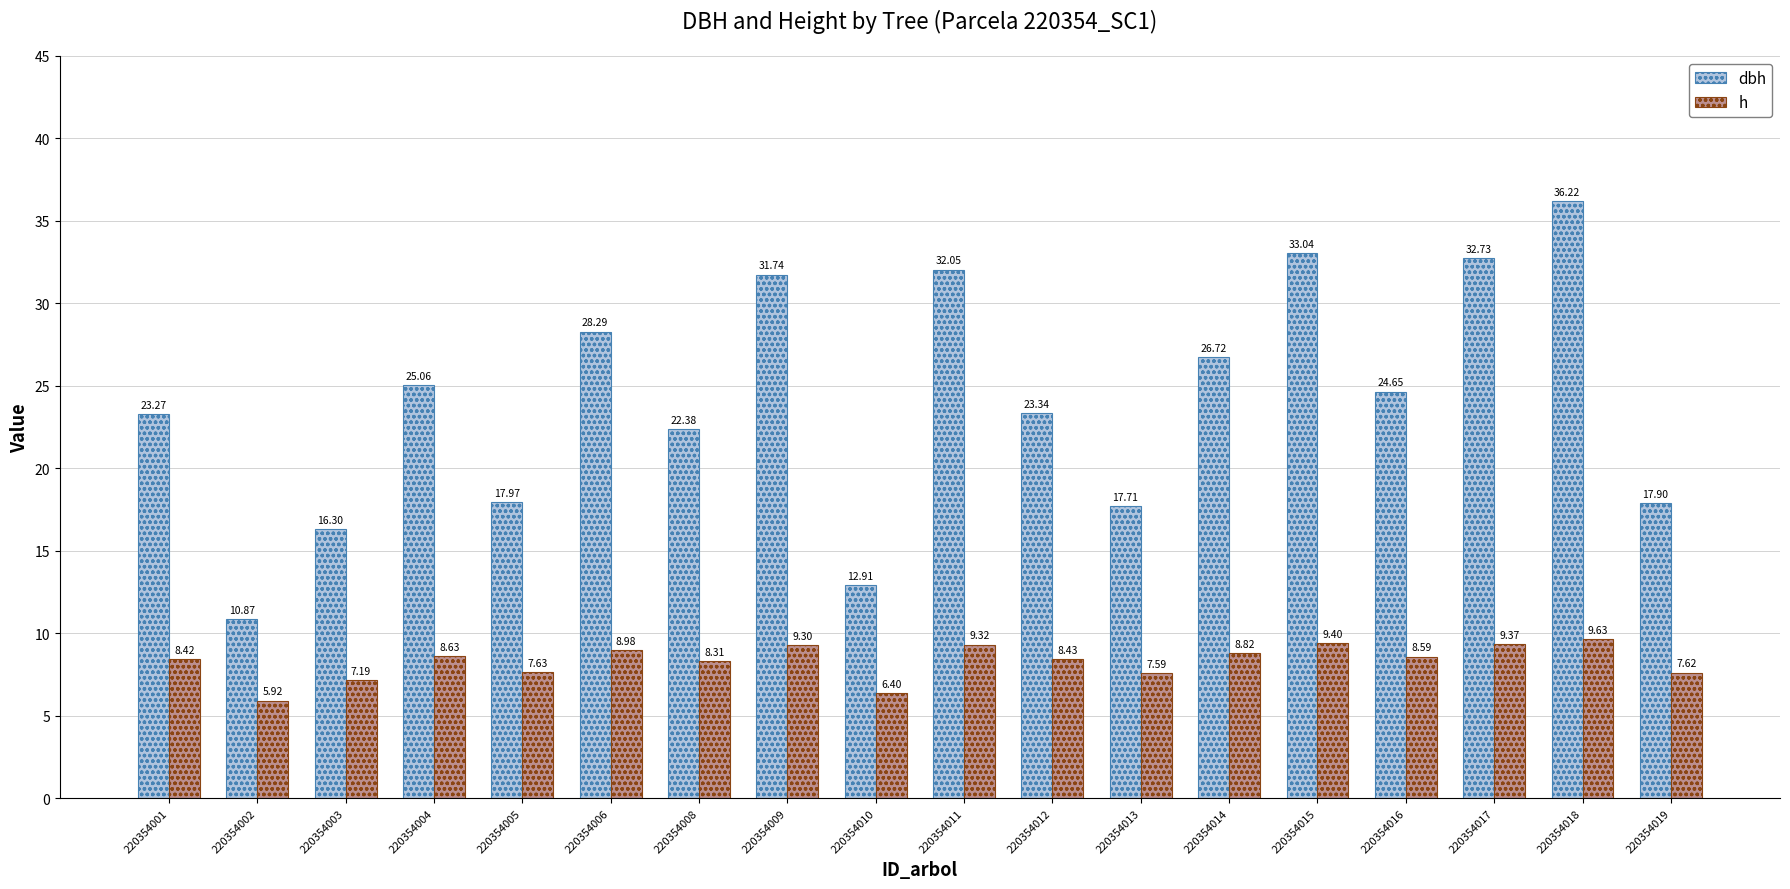

What is the difference between the highest and lowest values at 220354017?

23.4